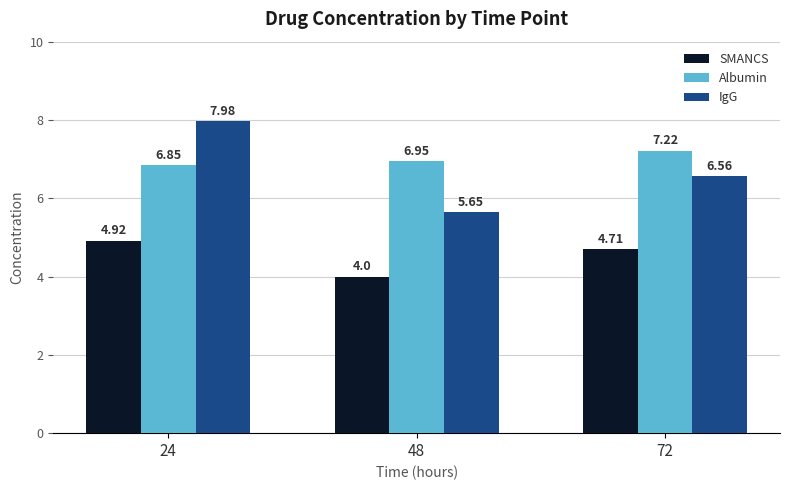

Which category has the lowest value in the SMANCS series?

48